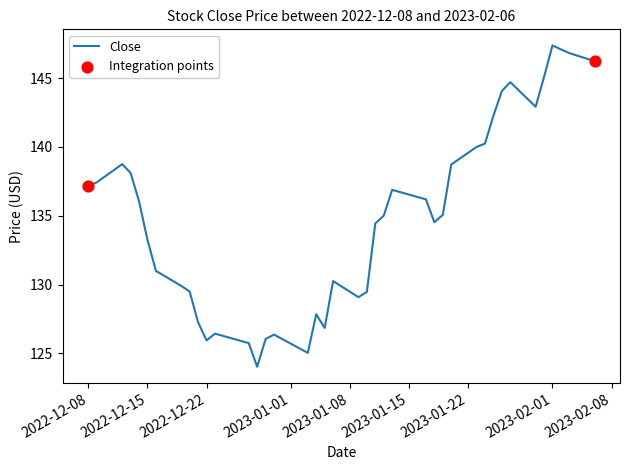

What is the smallest value displayed?

124.0